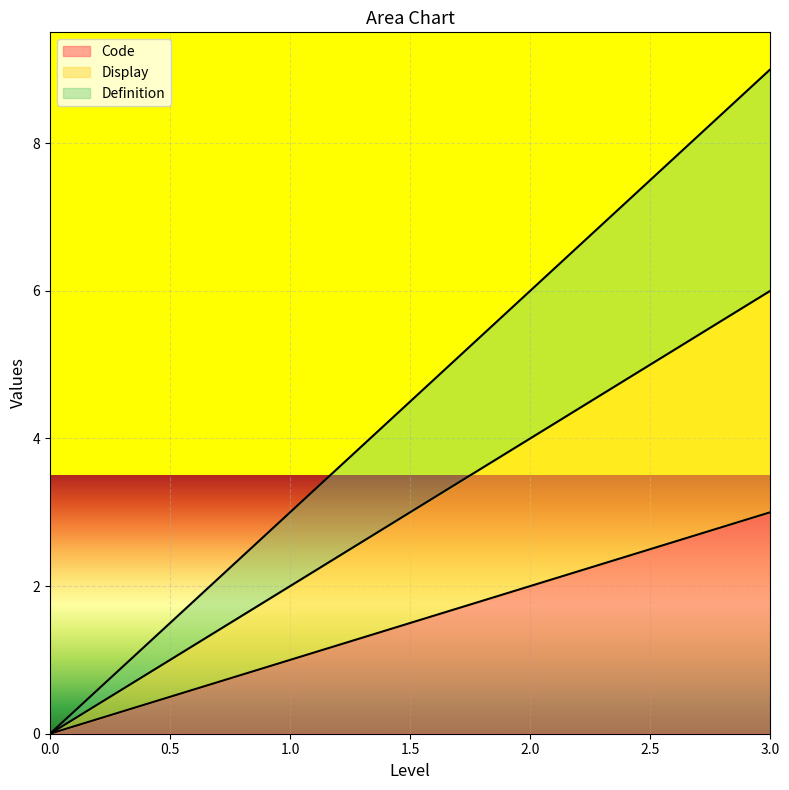

Reading left to right, extract all data points from this chart.

Code: 0.0=0	1.0=1	2.0=2	3.0=3
Display: 0.0=0	1.0=1	2.0=2	3.0=3
Definition: 0.0=0	1.0=1	2.0=2	3.0=3